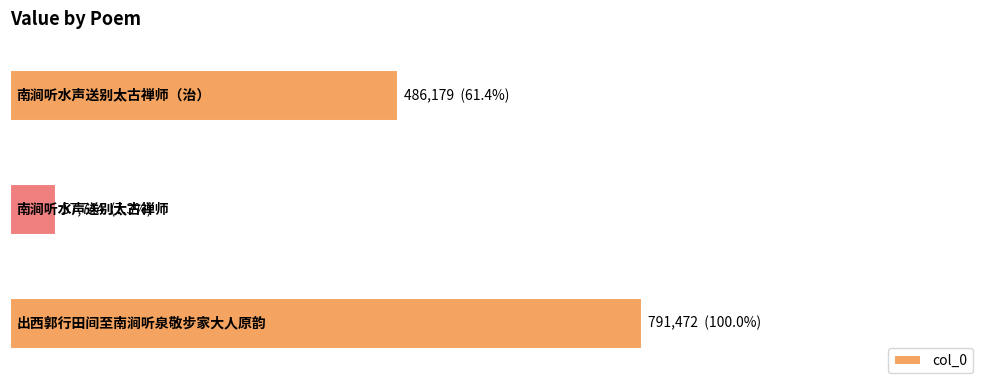

How many bars are there in total?

3